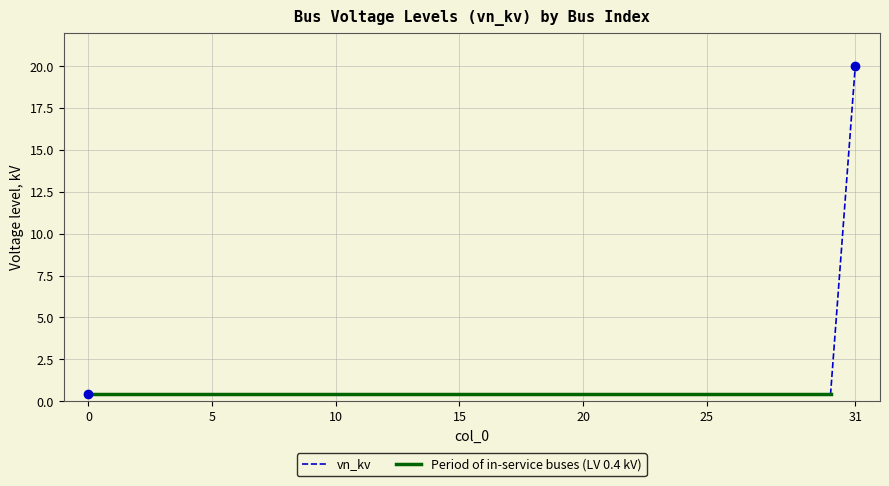

Rank the categories by value from lowest to highest.

0, 1, 2, 3, 4, 5, 6, 7, 8, 9, 10, 11, 12, 13, 14, 15, 16, 17, 18, 19, 20, 21, 22, 23, 24, 25, 26, 27, 28, 29, 30, 31